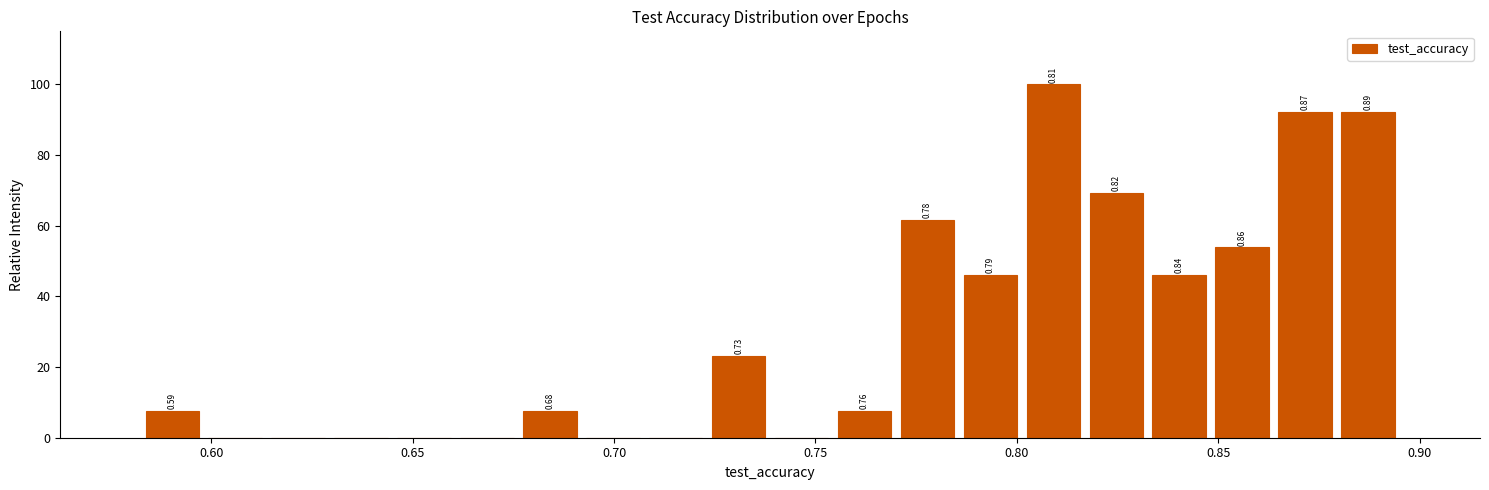

Read against the x-axis, roughly where is the centre of the tallest bar?

0.810